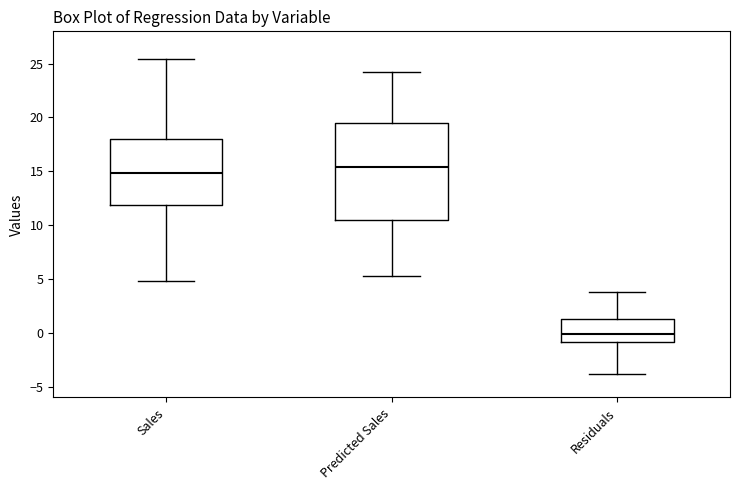

Where is the lower edge of the box for Sales on the y-axis? The values are not printed on the chart, so give them approximately, as read against the axis.

12.0